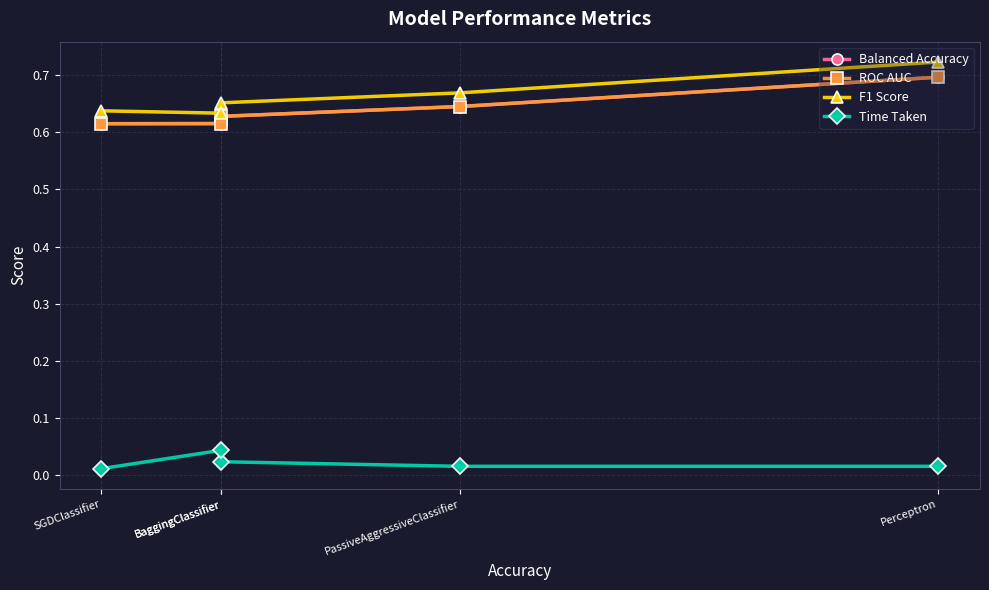

Reading left to right, what are all the values shown in this chart?

Balanced Accuracy: Perceptron=0.7	PassiveAggressiveClassifier=0.6	BaggingClassifier=0.6	BaggingClassifier=0.6	SGDClassifier=0.6
ROC AUC: Perceptron=0.7	PassiveAggressiveClassifier=0.6	BaggingClassifier=0.6	BaggingClassifier=0.6	SGDClassifier=0.6
F1 Score: Perceptron=0.7	PassiveAggressiveClassifier=0.7	BaggingClassifier=0.7	BaggingClassifier=0.6	SGDClassifier=0.6
Time Taken: Perceptron=0.0	PassiveAggressiveClassifier=0.0	BaggingClassifier=0.0	BaggingClassifier=0.0	SGDClassifier=0.0